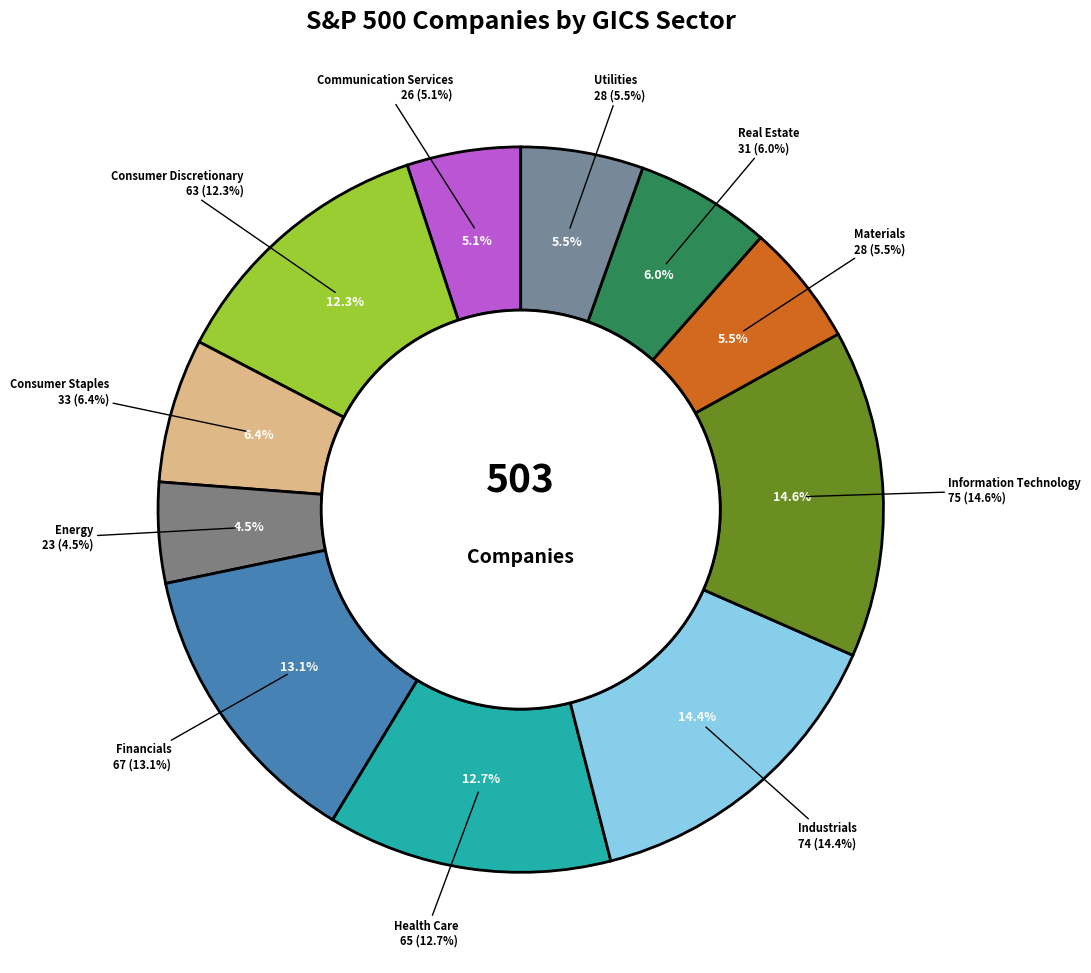

What percentage do Energy and Consumer Discretionary together represent?

16.8%